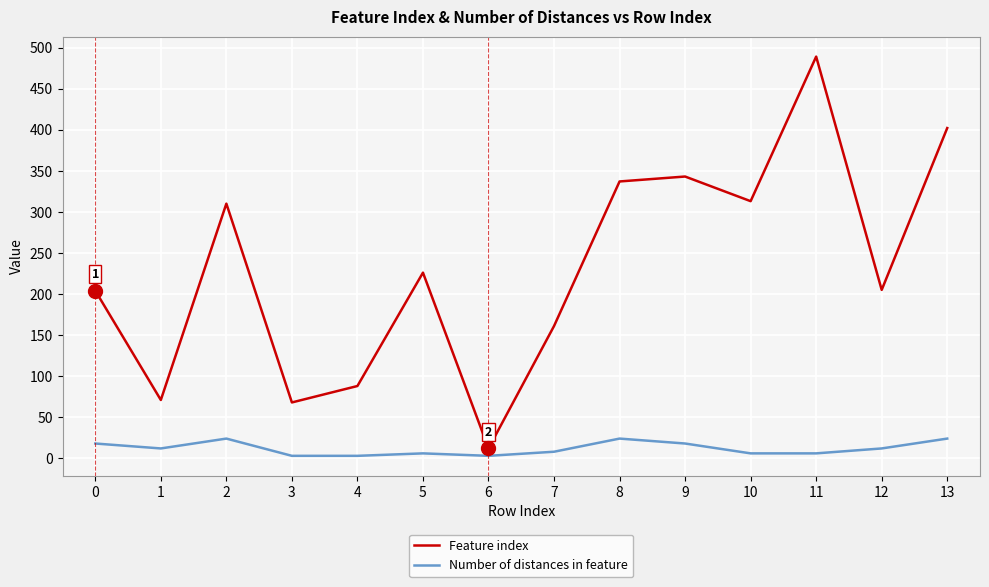

What is the highest value of the Number of distances in feature series?

24